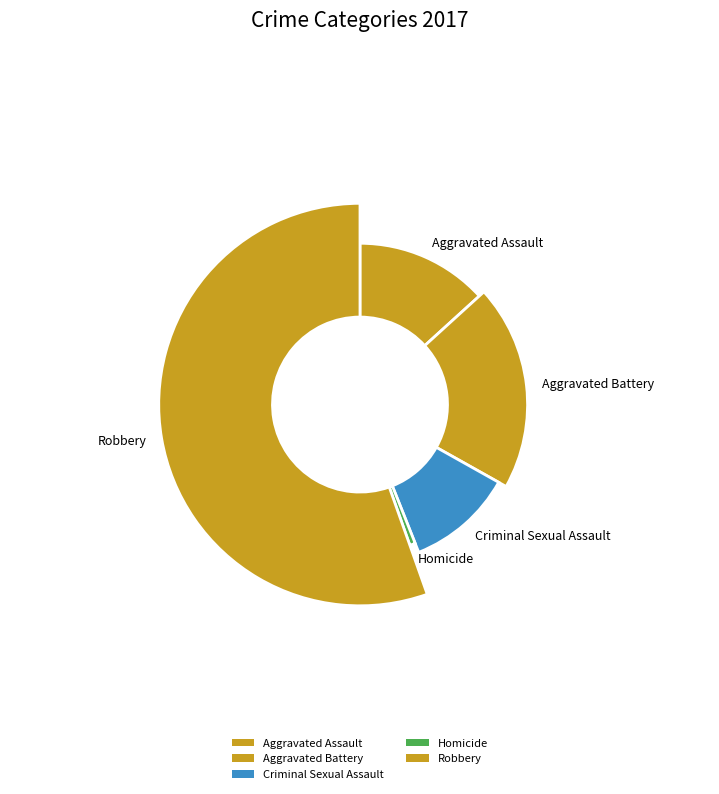

Do 4 and 2 together represent more than half of the pie?

Yes